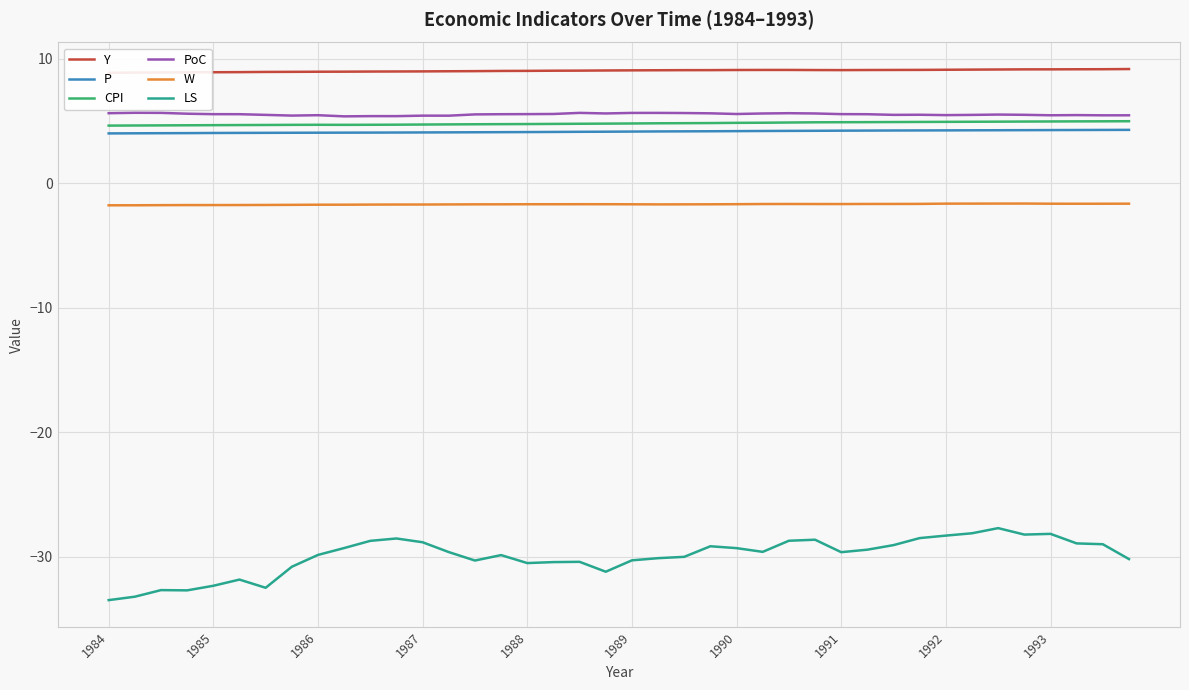

What is the maximum value for LS?

-27.7